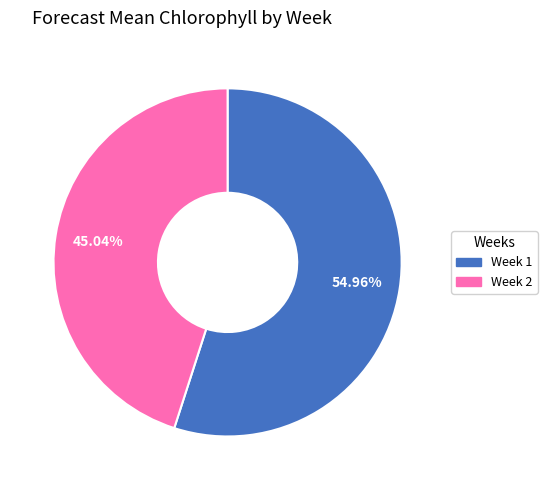

To the nearest percent, what portion does Week 2 represent?

45%